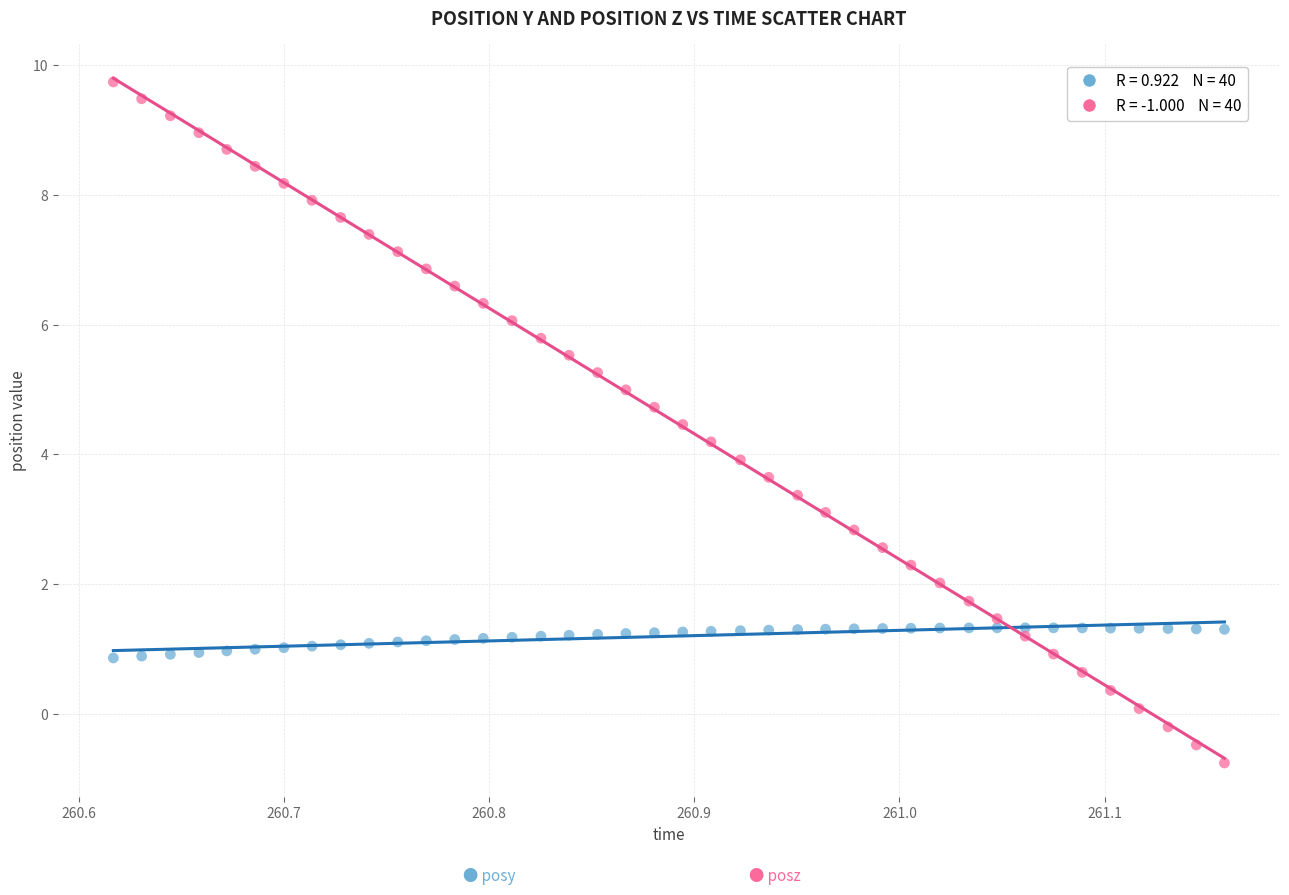

Across all data points, what is the range of Y values (max minus min)?

10.5